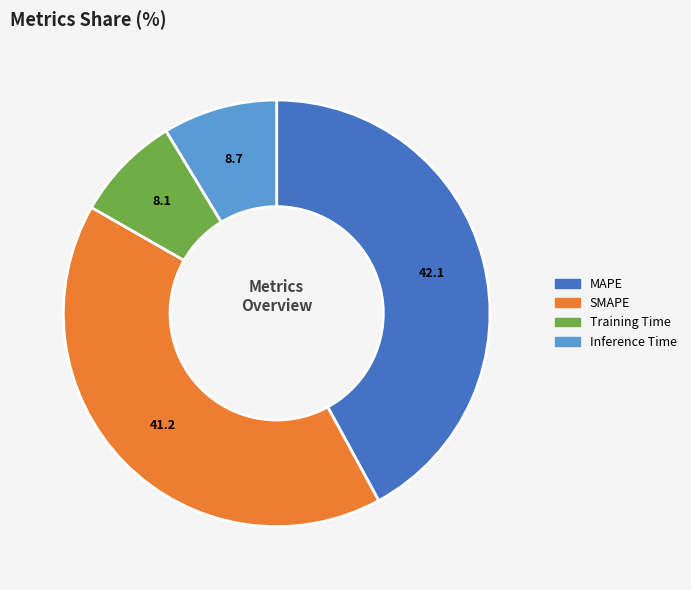

True or false: Training Time accounts for 19% of the total.

False